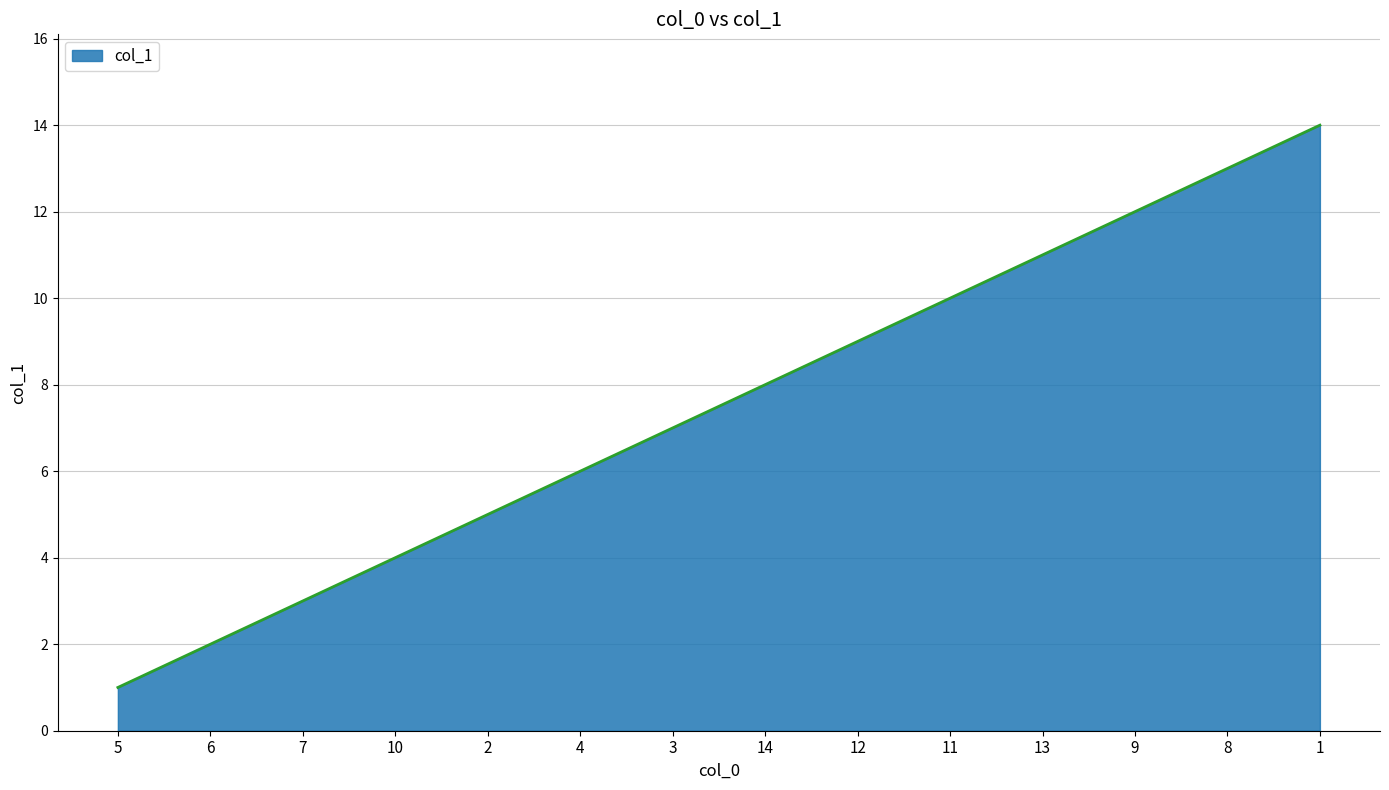

List the labels in order of value, largest first.

1, 8, 9, 13, 11, 12, 14, 3, 4, 2, 10, 7, 6, 5